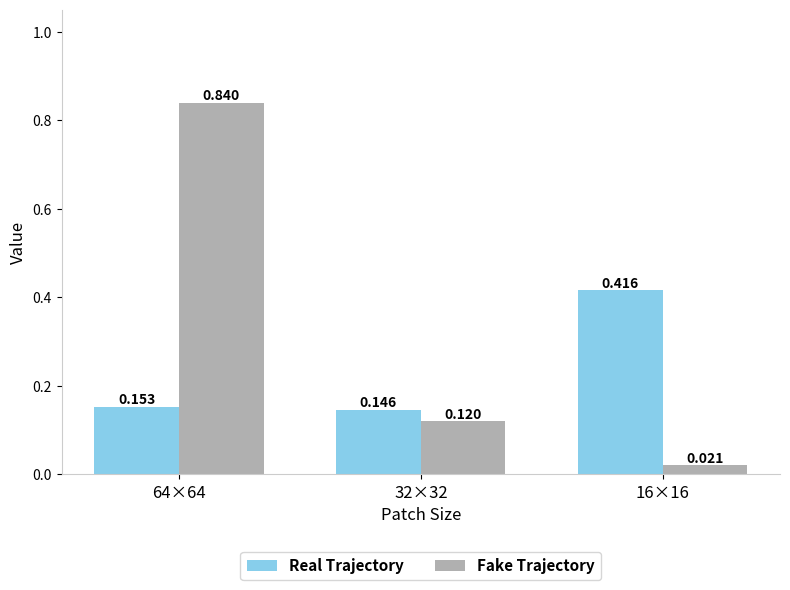

Count the Real Trajectory values in the range 0 to 1.

3